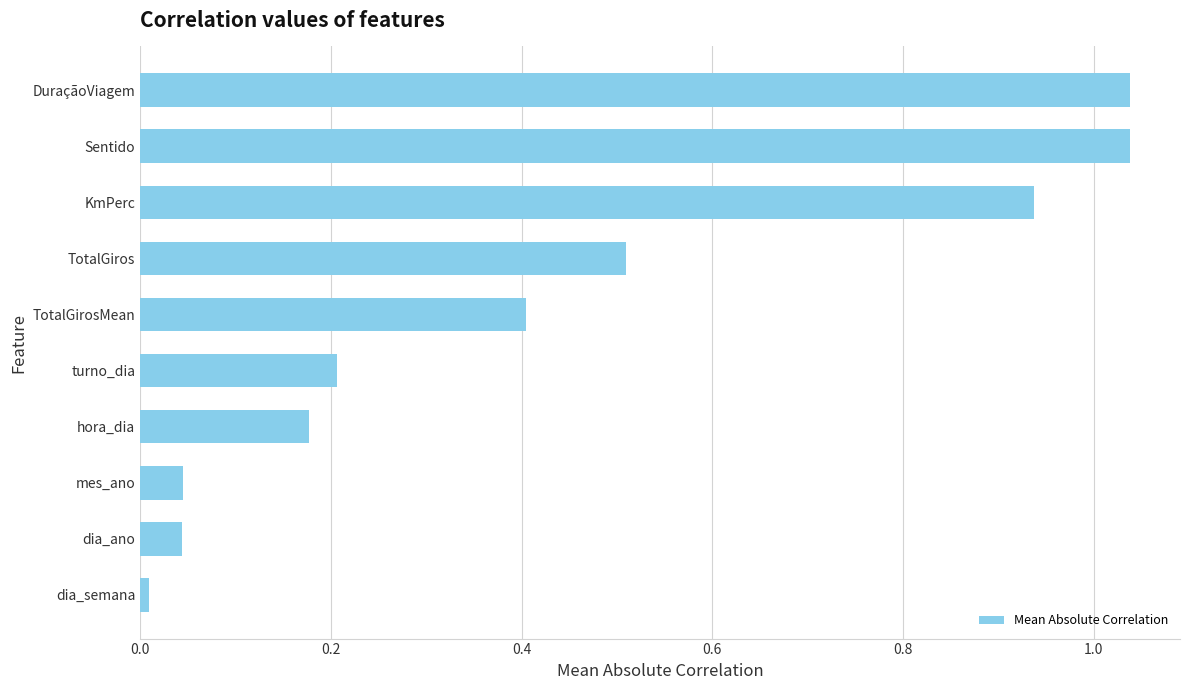

What is the average value?

0.4